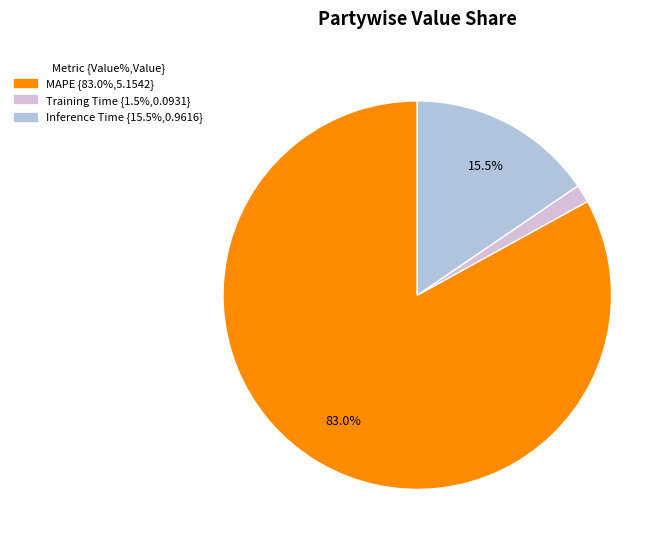

Which has a higher value, Training Time or Inference Time?

Inference Time